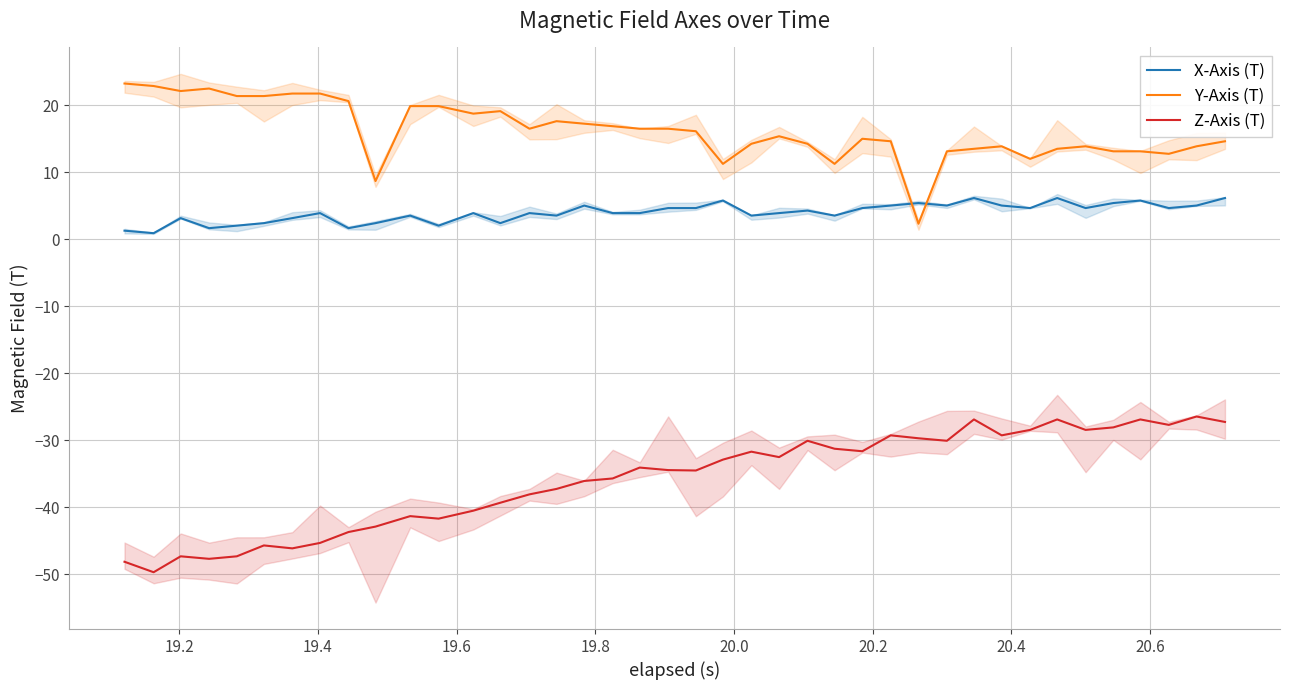

How many intersections are there between Y-Axis (T) and X-Axis (T)?

2